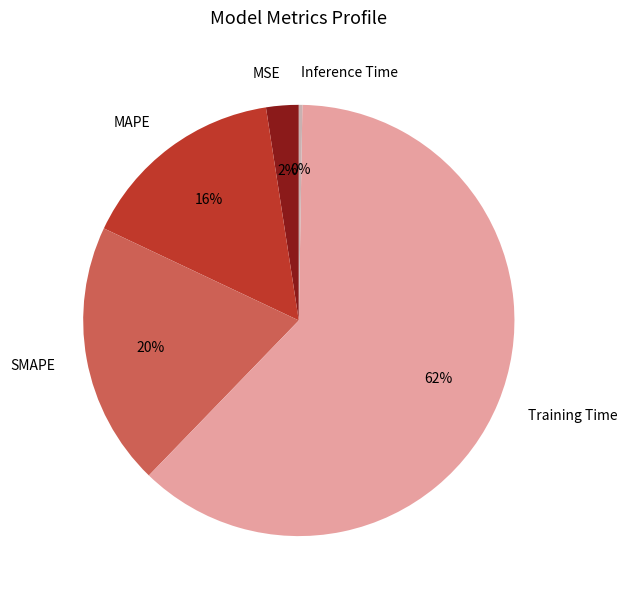

What is the largest slice in the pie chart?

Training Time